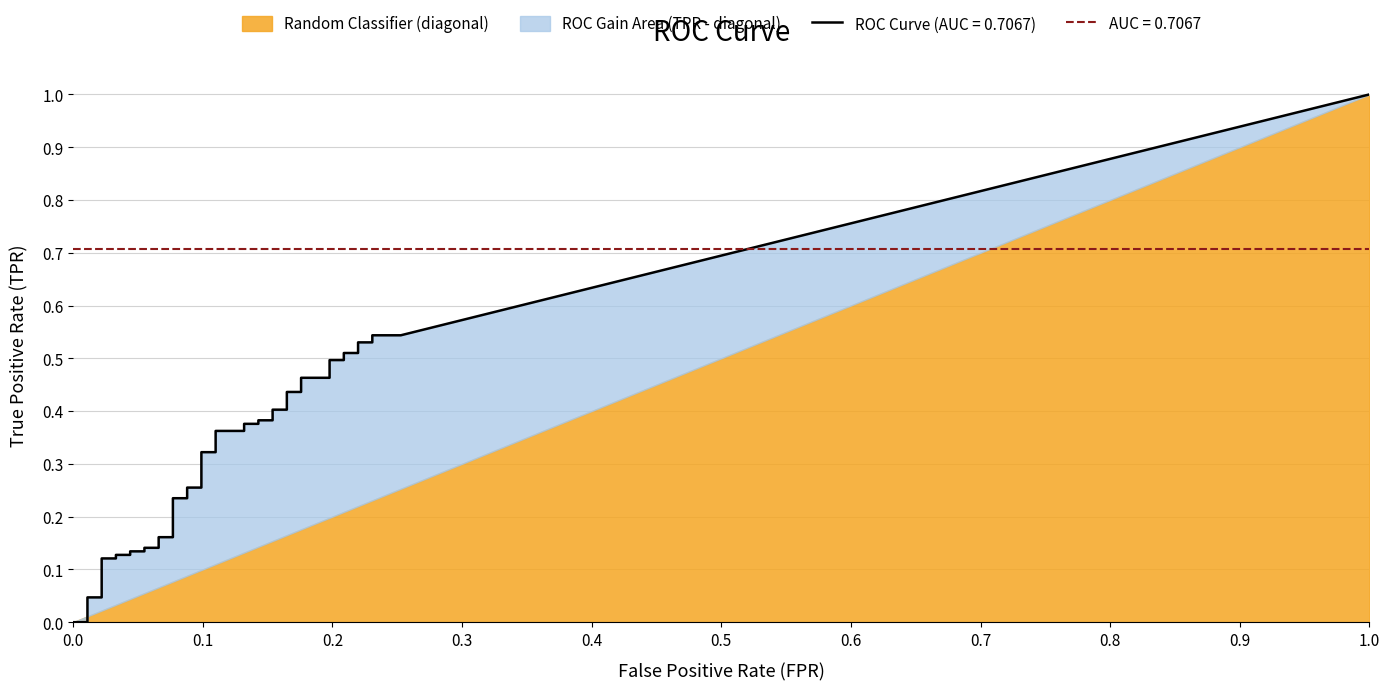

At which label is fpr closest to 0?

fpr